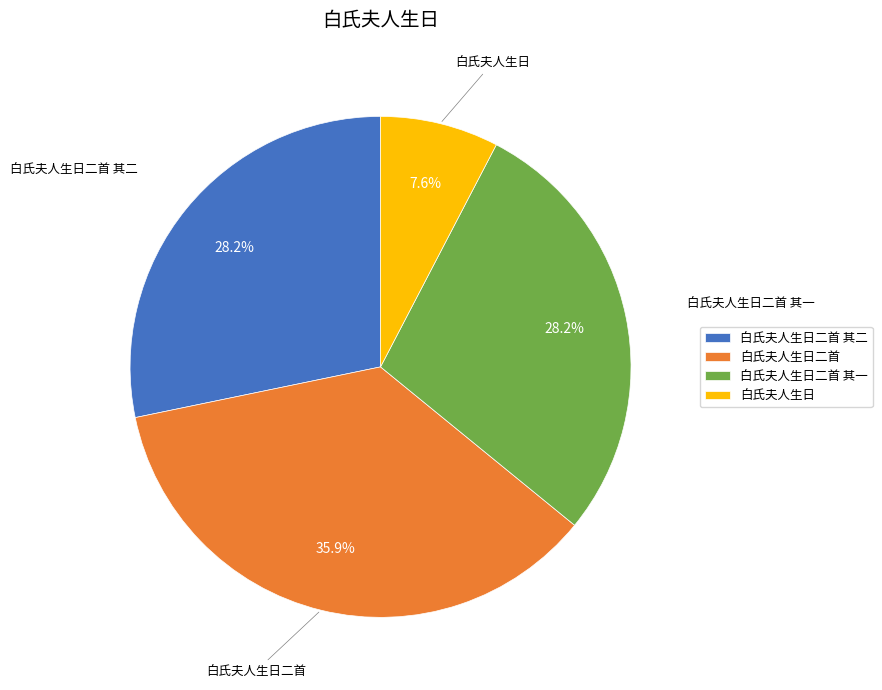

What is the ratio of the value at 白氏夫人生日二首 其二 to the value at 白氏夫人生日二首 其一?

1.0